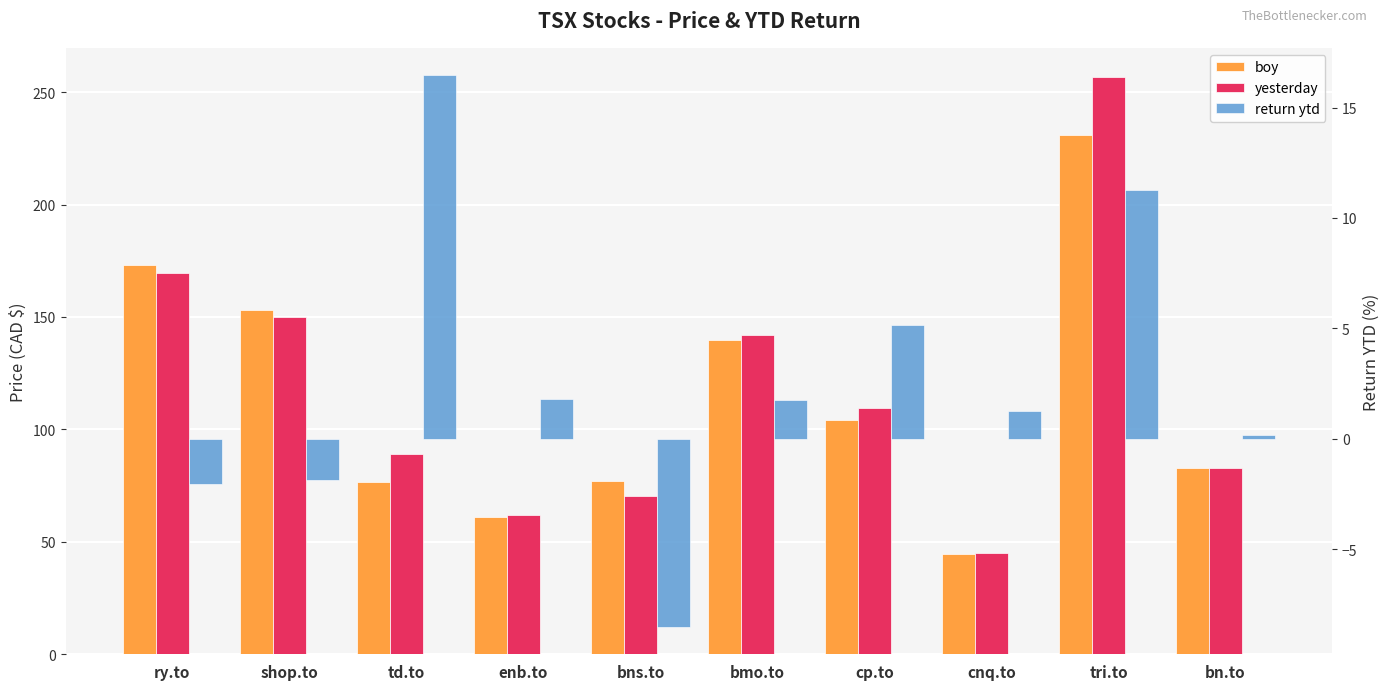

What position from the left is tri.to?

9